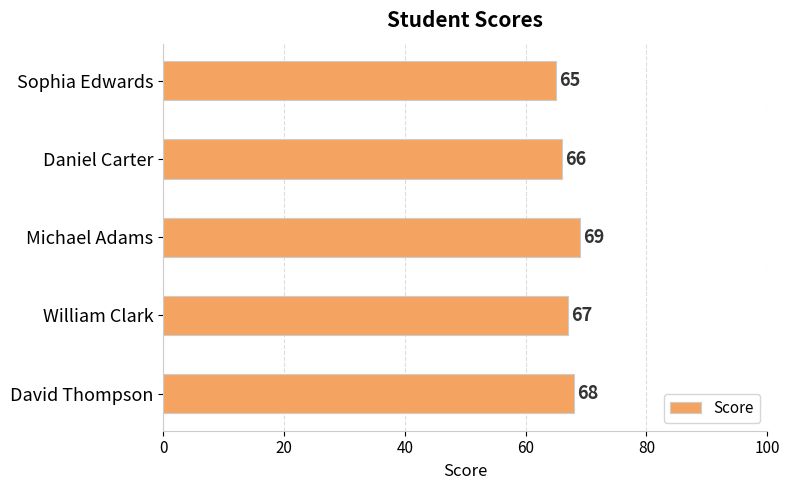

Reading bottom to top, list all the values displayed in this chart.

68	67	69	66	65